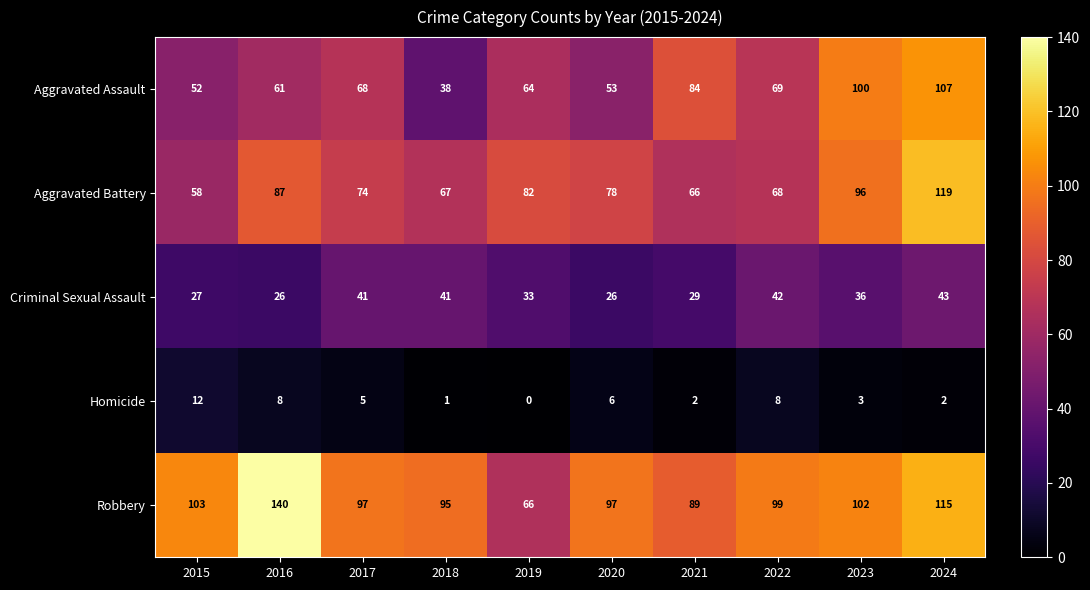

Where is Robbery nearest to the value 103?

2015